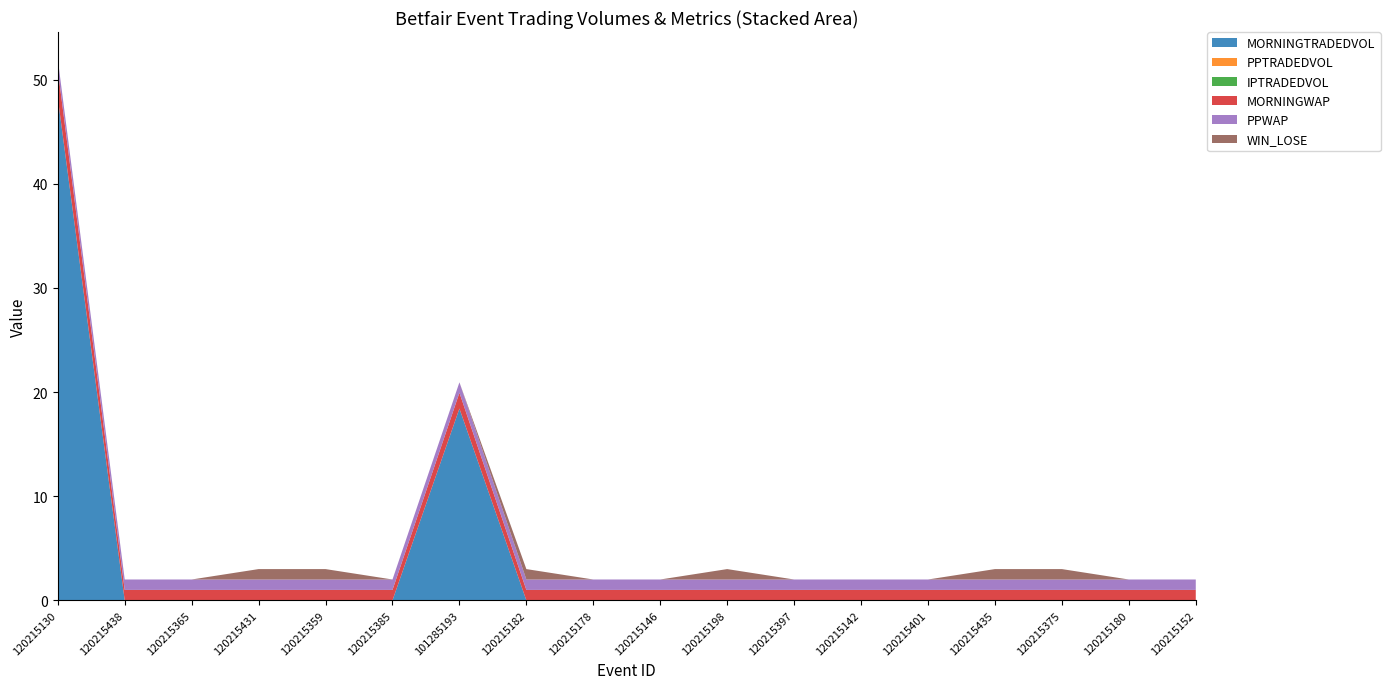

Reading left to right, list all the values displayed in this chart.

MORNINGTRADEDVOL: 48.3	0.0	0.0	0.0	0.0	0.0	18.4	0.0	0.0	0.0	0.0	0.0	0.0	0.0	0.0	0.0	0.0	0.0
PPTRADEDVOL: 0.0	0.0	0.0	0.0	0.0	0.0	0.0	0.0	0.0	0.0	0.0	0.0	0.0	0.0	0.0	0.0	0.0	0.0
IPTRADEDVOL: 0.0	0.0	0.0	0.0	0.0	0.0	0.0	0.0	0.0	0.0	0.0	0.0	0.0	0.0	0.0	0.0	0.0	0.0
MORNINGWAP: 2.7	1.0	1.0	1.0	1.0	1.0	1.5	1.0	1.0	1.0	1.0	1.0	1.0	1.0	1.0	1.0	1.0	1.0
PPWAP: 1.0	1.0	1.0	1.0	1.0	1.0	1.0	1.0	1.0	1.0	1.0	1.0	1.0	1.0	1.0	1.0	1.0	1.0
WIN_LOSE: 0.0	0.0	0.0	1.0	1.0	0.0	0.0	1.0	0.0	0.0	1.0	0.0	0.0	0.0	1.0	1.0	0.0	0.0